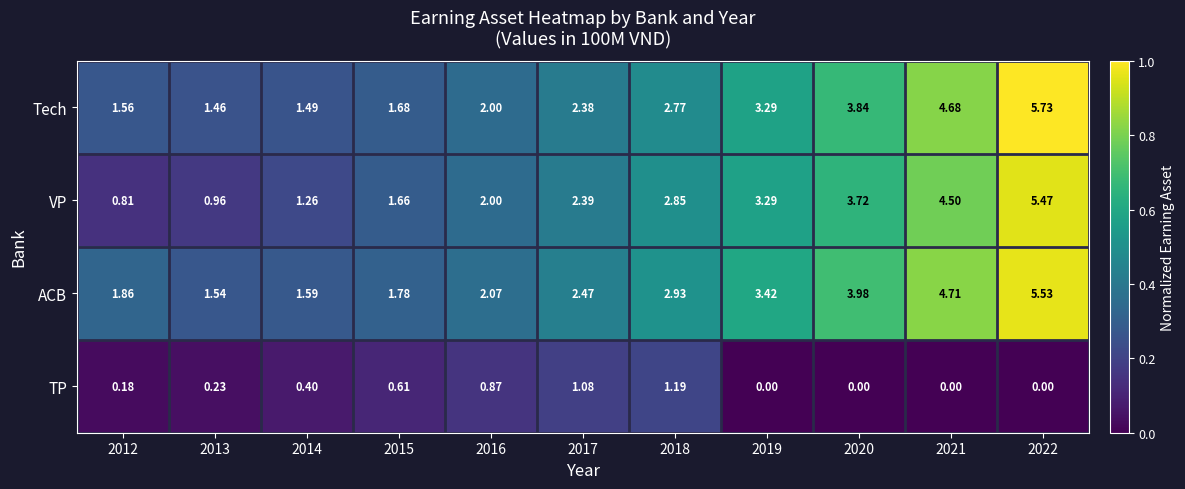

Which series changed the most between 2016 and 2018?

ACB